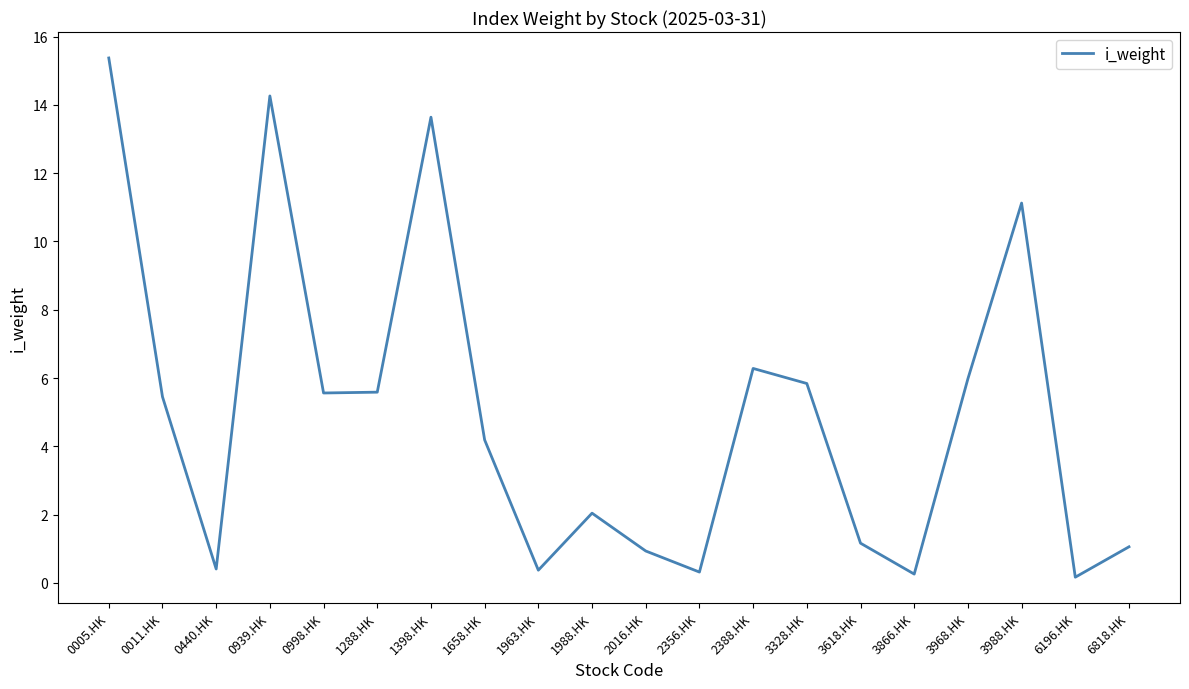

Which label corresponds to the largest value in the chart?

0005.HK